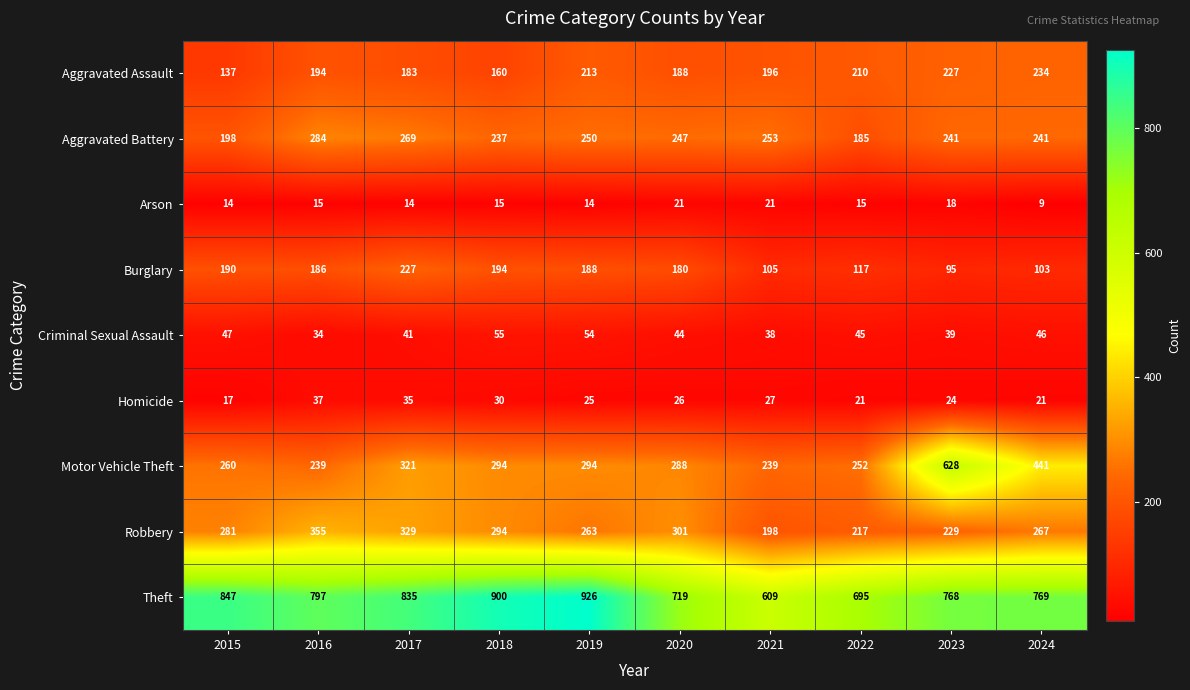

Where is Motor Vehicle Theft nearest to the value 433?

2024